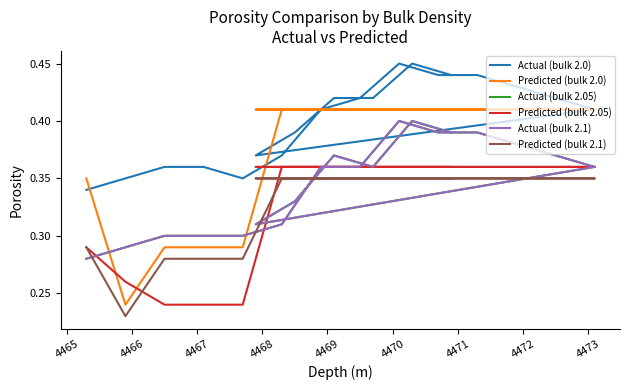

List the series in order of their peak value, lowest first.

Predicted (bulk 2.1), Predicted (bulk 2.05), Actual (bulk 2.05), Actual (bulk 2.1), Predicted (bulk 2.0), Actual (bulk 2.0)